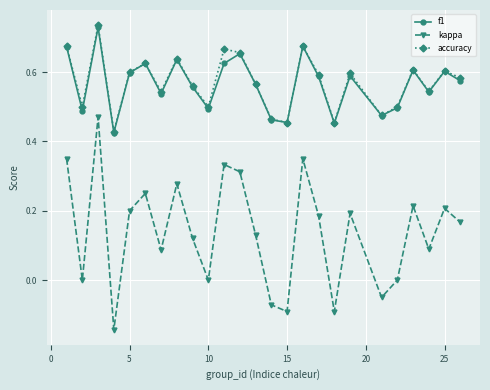

True or false: accuracy and kappa cross at least once.

False